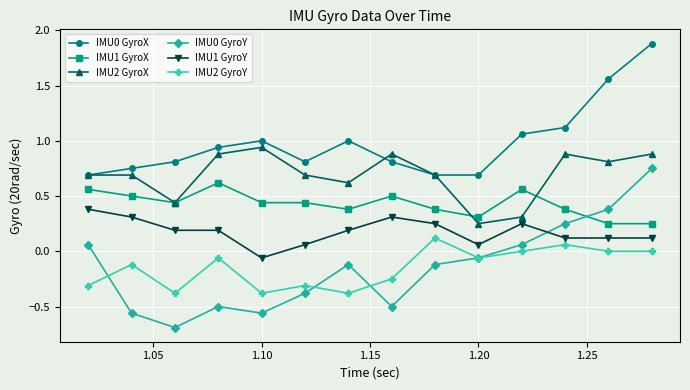

True or false: IMU1 GyroY and IMU0 GyroX cross at least once.

False